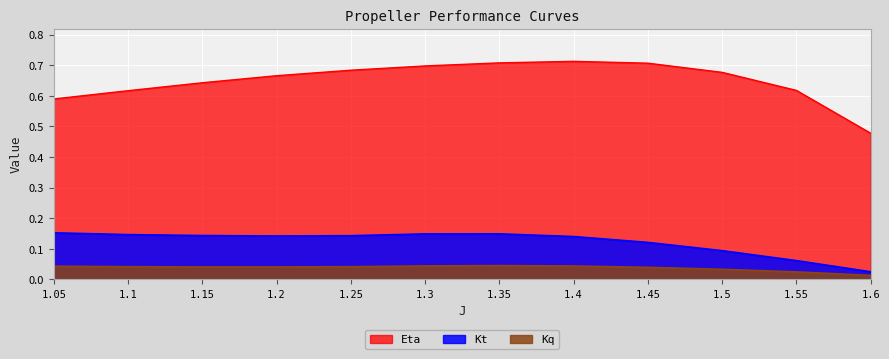

How many interior local valleys does the Kt series have?

1